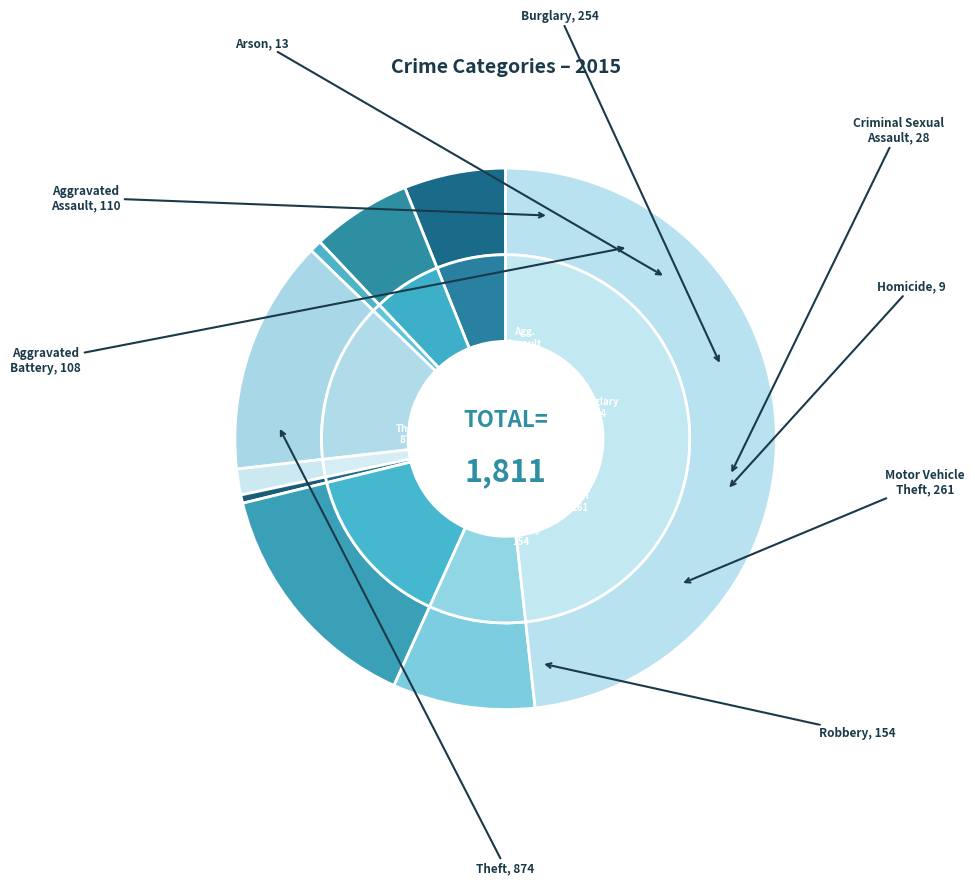

How many segments does this pie chart have?

9